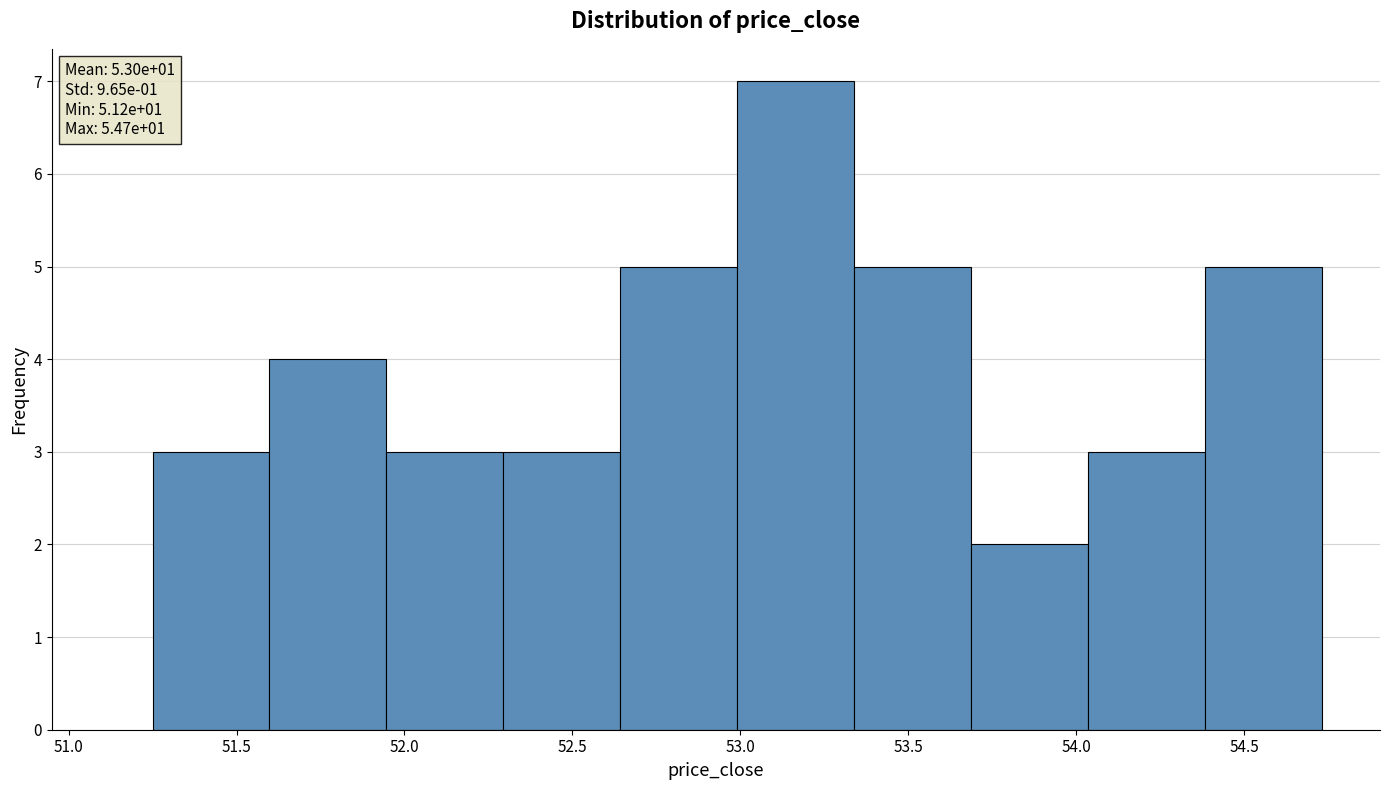

Which range on the x-axis has the tallest bar?

53.00 to 53.35